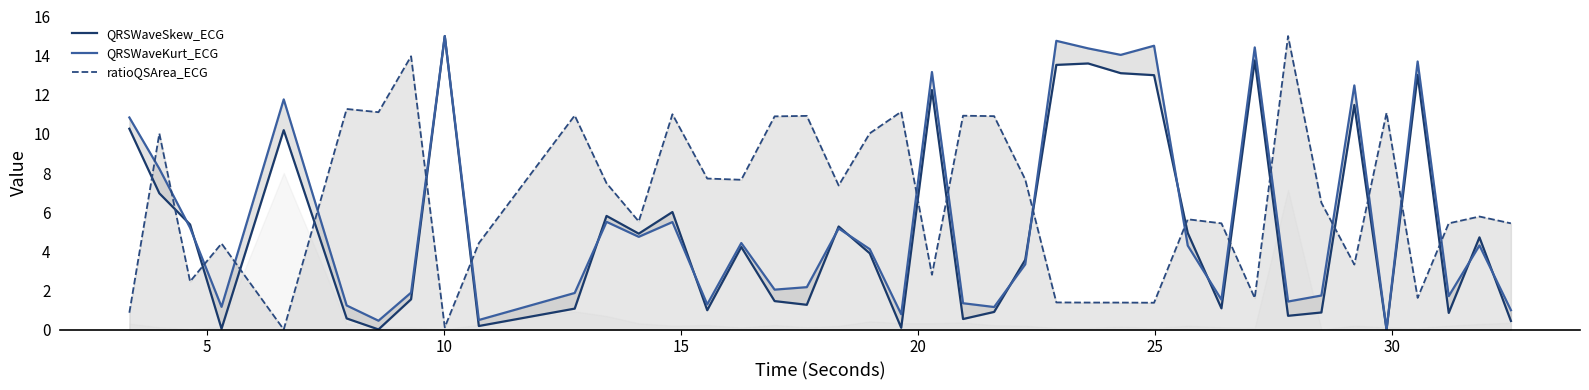

How many values in ratioQSArea_ECG are above zero?

39